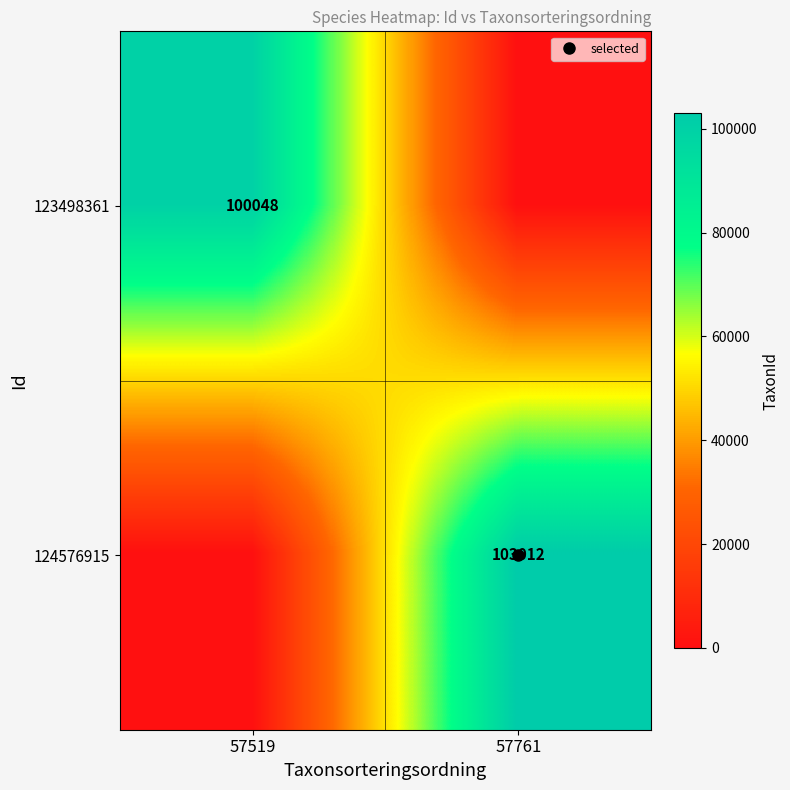

How many 123498361 values are between 0 and 100048?

2